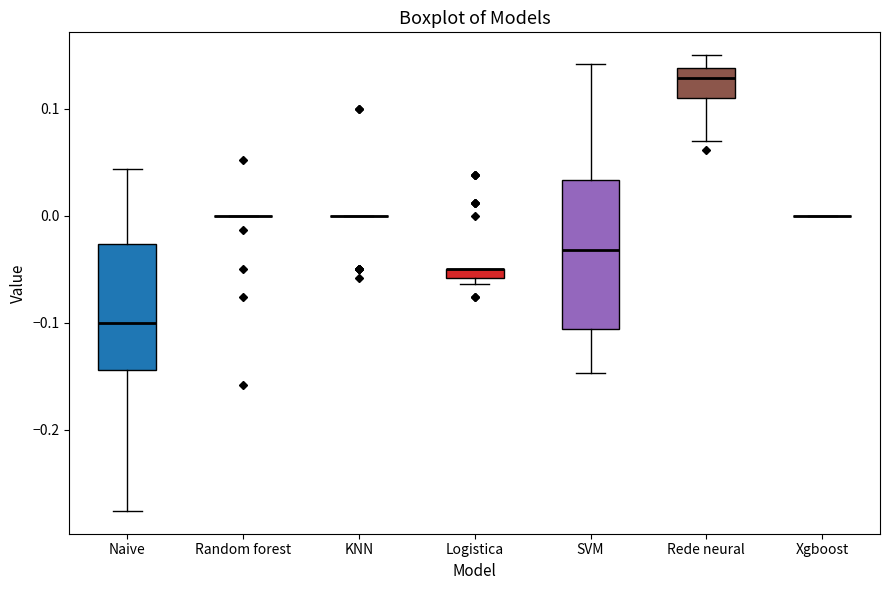

Which box is the tallest, from its lower edge to its upper edge?

SVM